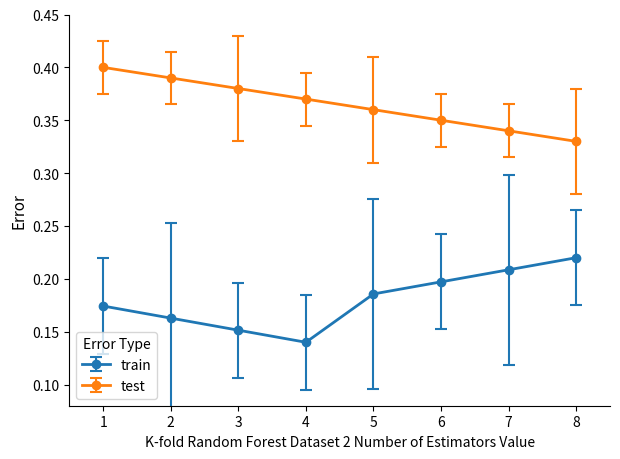

Which category has the highest value in the train series?

8